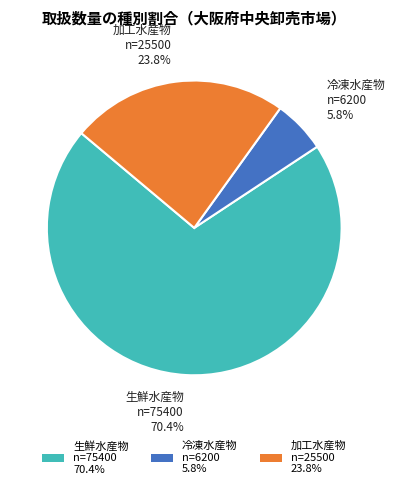

Do 生鮮水産物 and 加工水産物 together represent more than half of the pie?

Yes